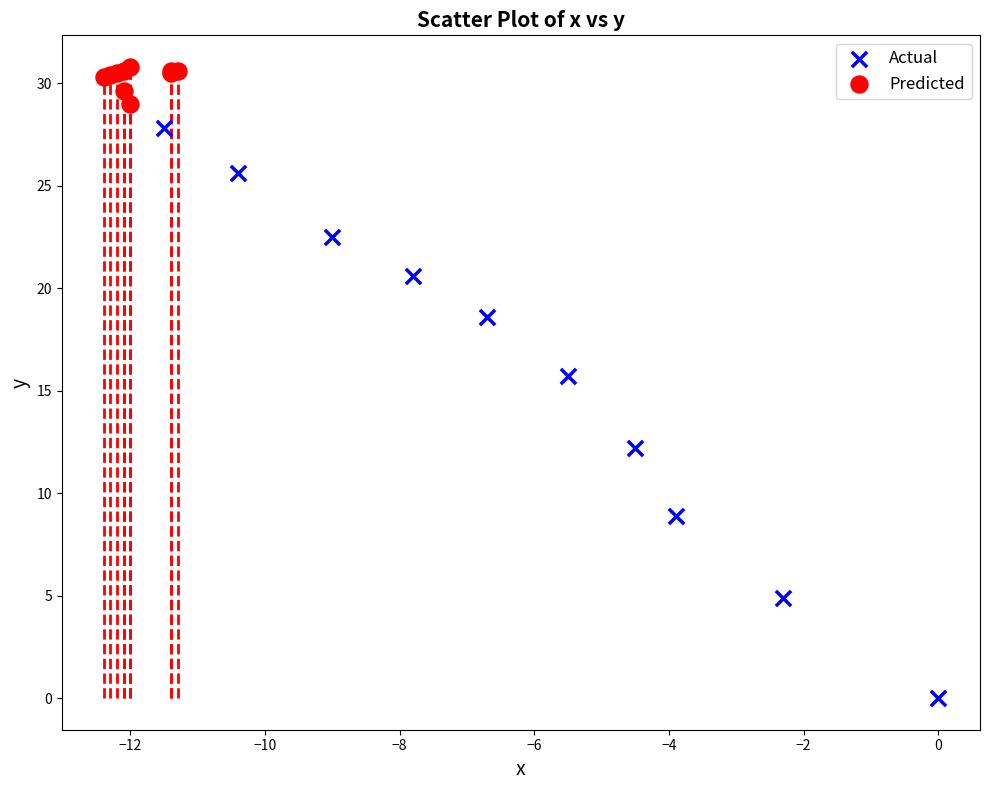

Which series contains the highest Y value?

Predicted